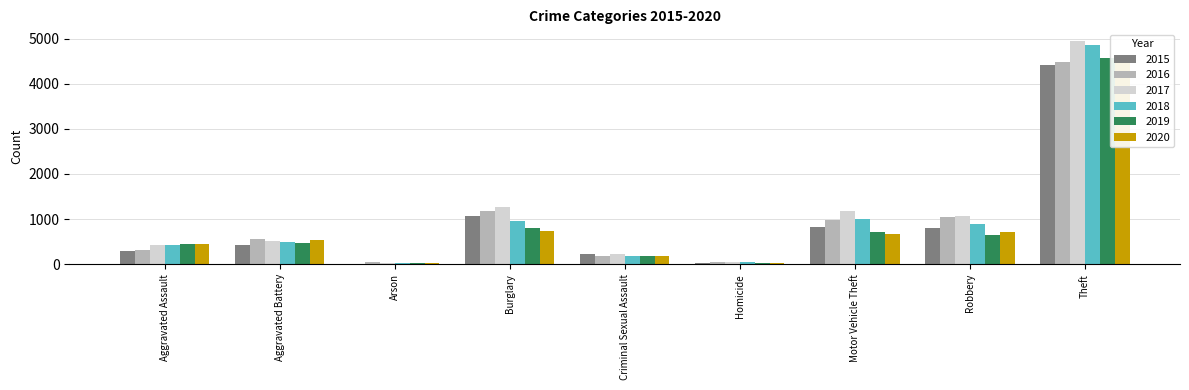

List the series in order of their peak value, highest first.

2017, 2018, 2020, 2019, 2016, 2015